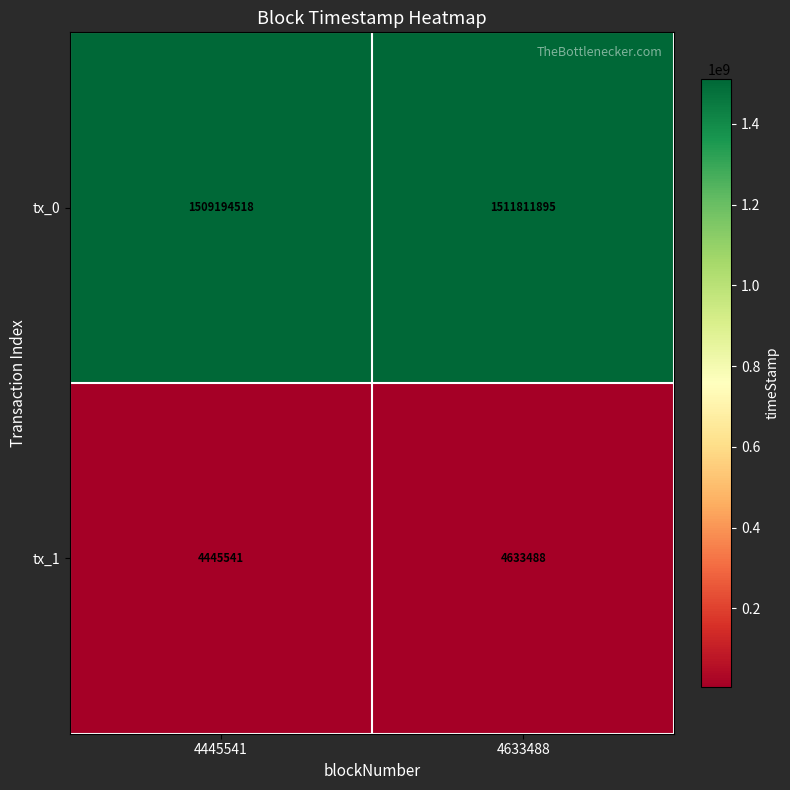

What is the minimum value shown in the chart?

4445541